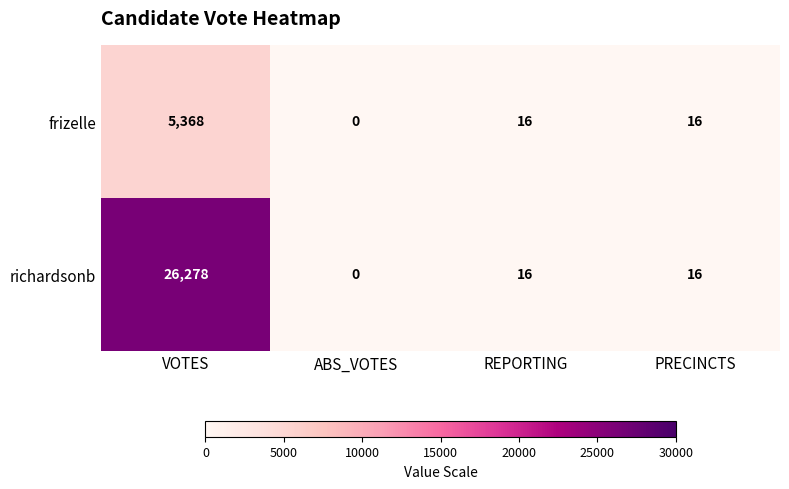

At which category is the sum across all series the highest?

VOTES